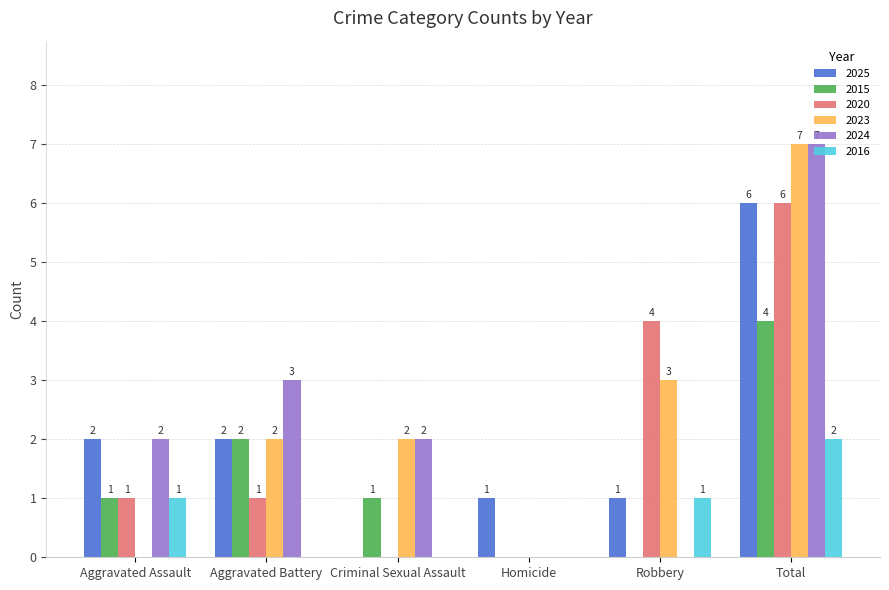

Between Aggravated Assault and Aggravated Battery, which series saw the biggest shift?

2023